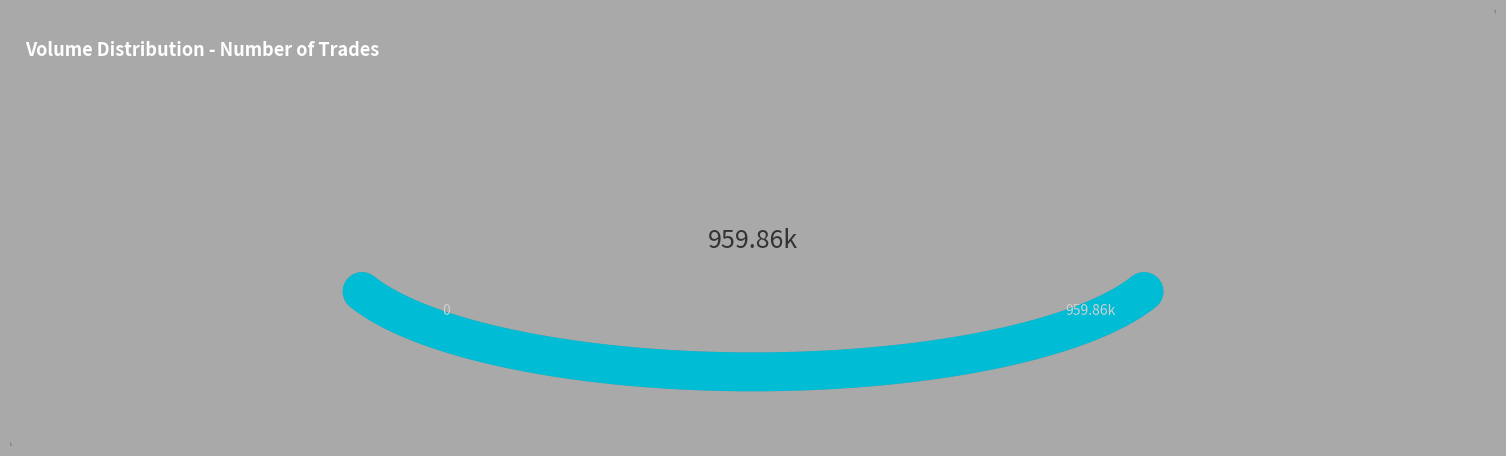

Does the chart display data point markers on the line(s)?

No